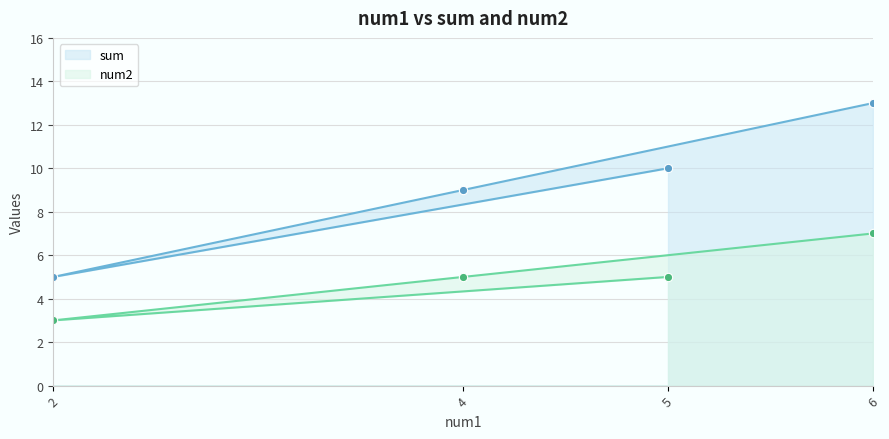

Between 2 and 4, which series saw the biggest shift?

sum